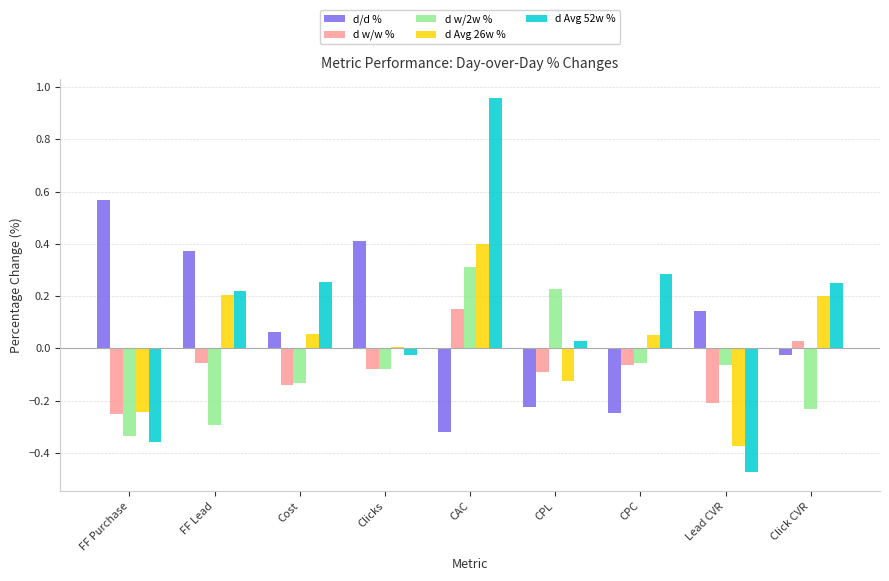

At which category does the chart reach its peak across all series?

CAC